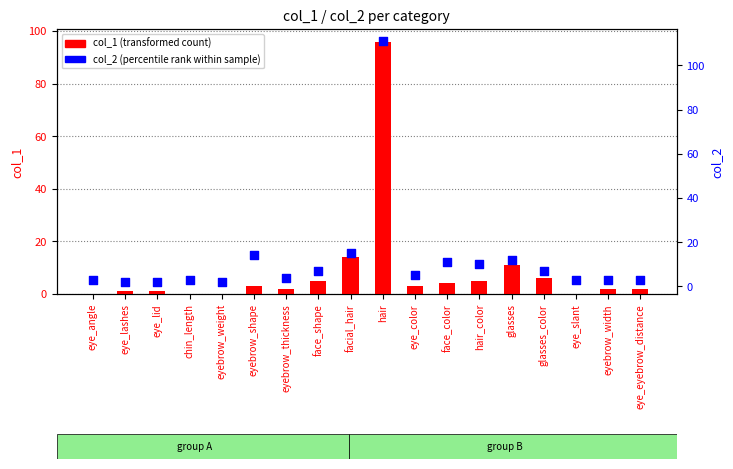

Is the value of col_1 (transformed count) at hair_color greater than the value of col_2 (percentile rank) at hair_color?

No